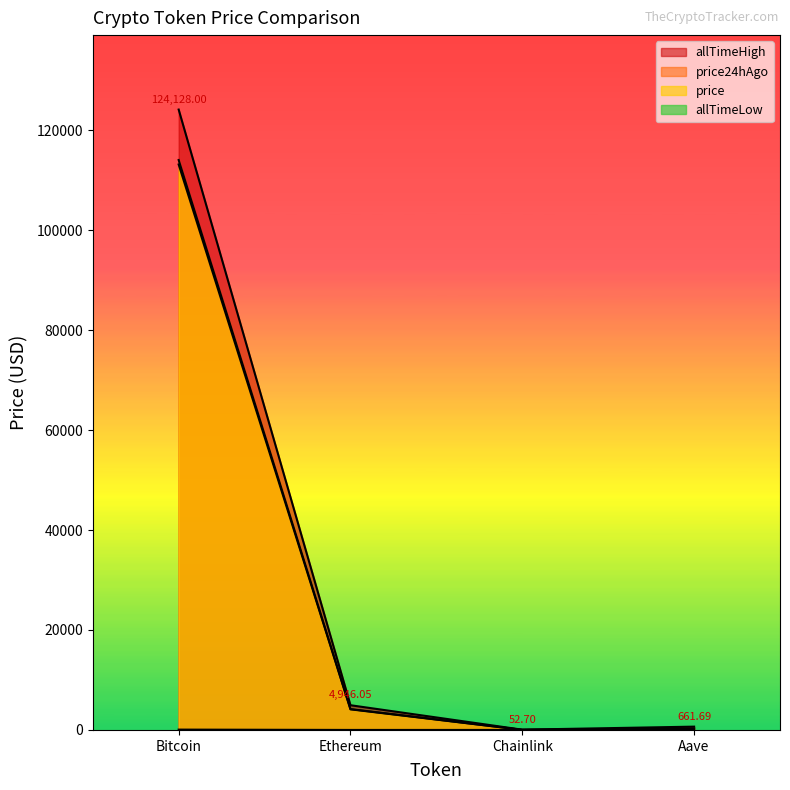

Is the value of allTimeHigh at Bitcoin greater than the value of price at Aave?

Yes